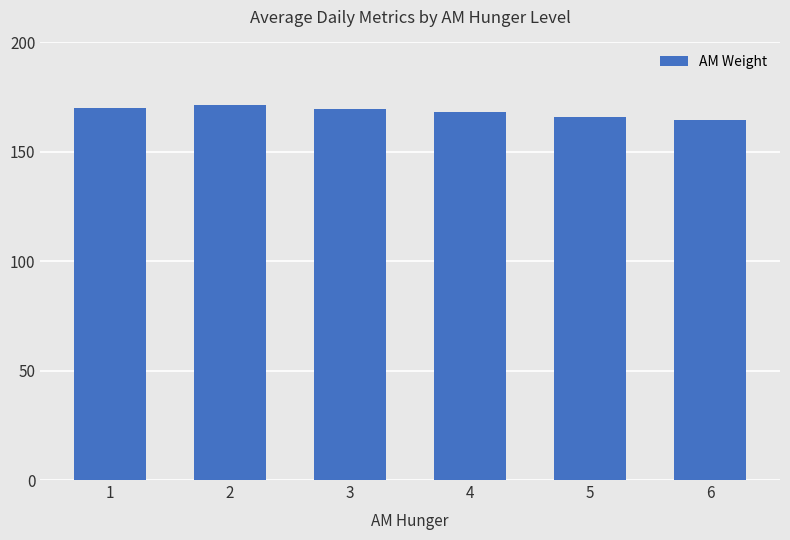

The value at 6 is 164.5. True or false?

True